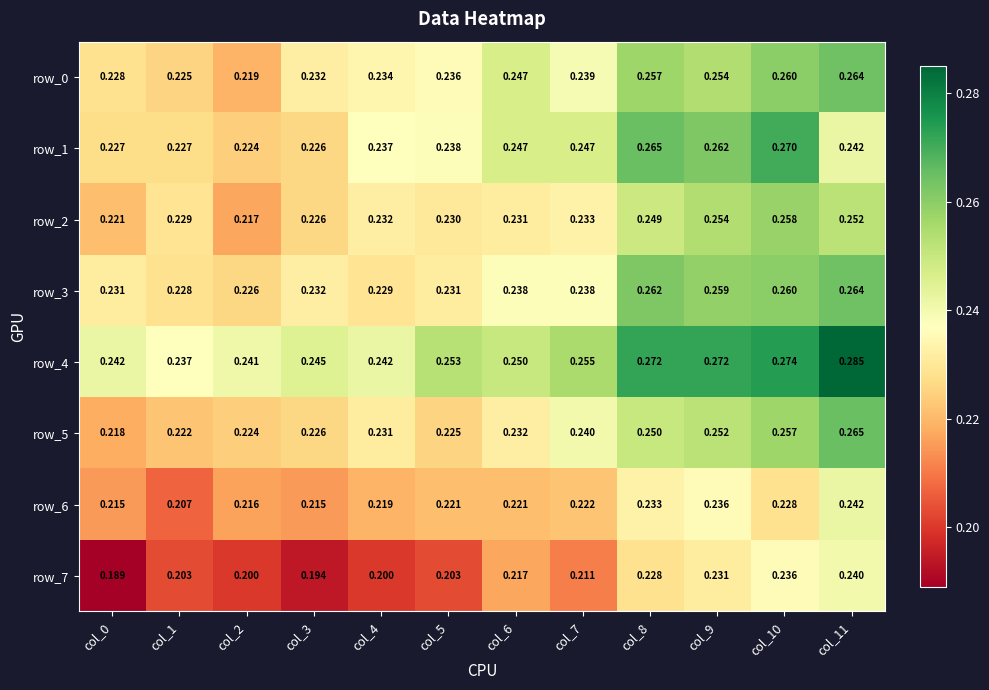

At which category is the sum across all series the highest?

col_11